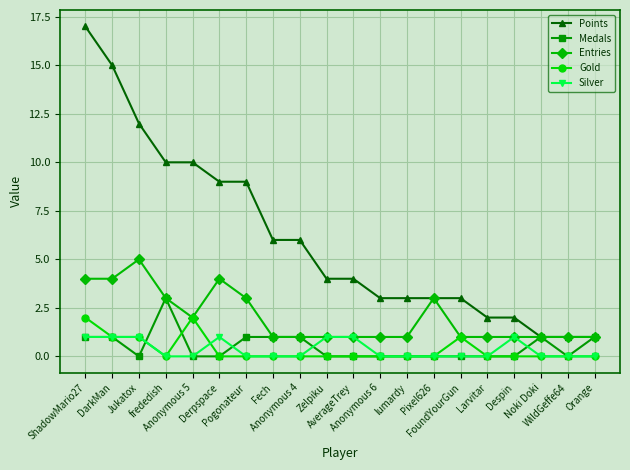

Reading left to right, what are all the values shown in this chart?

Points: 17	15	12	10	10	9	9	6	6	4	4	3	3	3	3	2	2	1	1	1
Medals: 1	1	0	3	0	0	1	1	1	0	0	0	0	0	0	0	0	1	0	1
Entries: 4	4	5	3	2	4	3	1	1	1	1	1	1	3	1	1	1	1	1	1
Gold: 2	1	1	0	2	0	0	0	0	0	0	0	0	0	1	0	0	0	0	0
Silver: 1	1	1	0	0	1	0	0	0	1	1	0	0	0	0	0	1	0	0	0